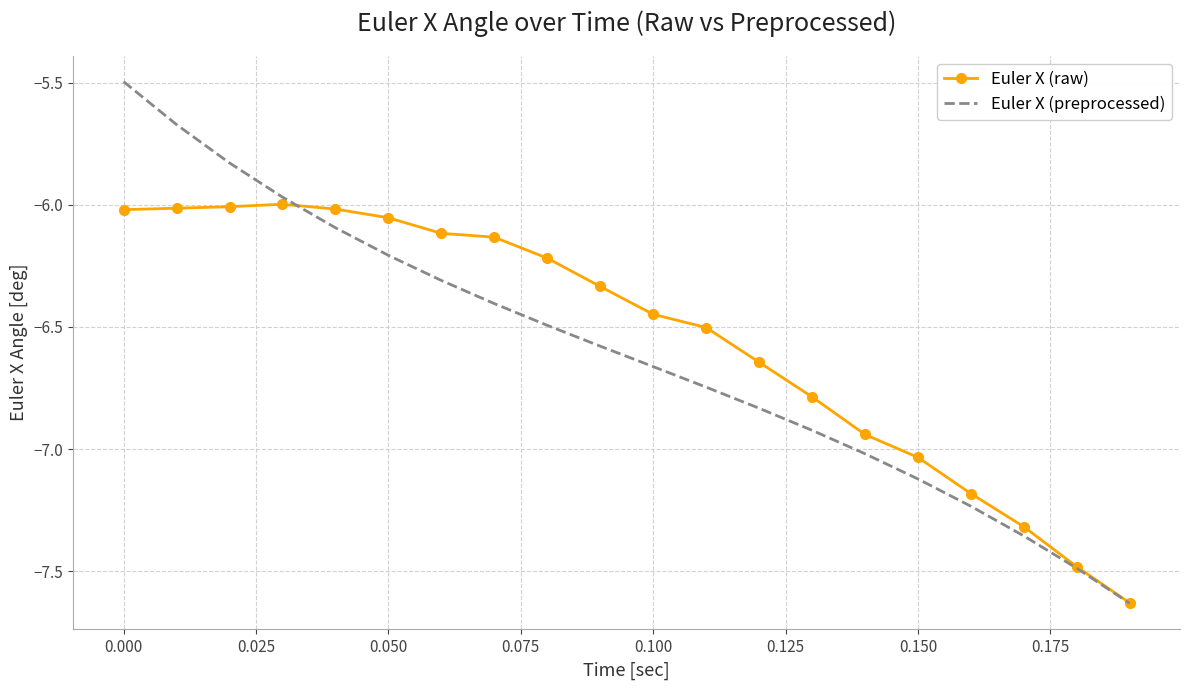

Which series has the widest spread of values?

Euler X (preprocessed)